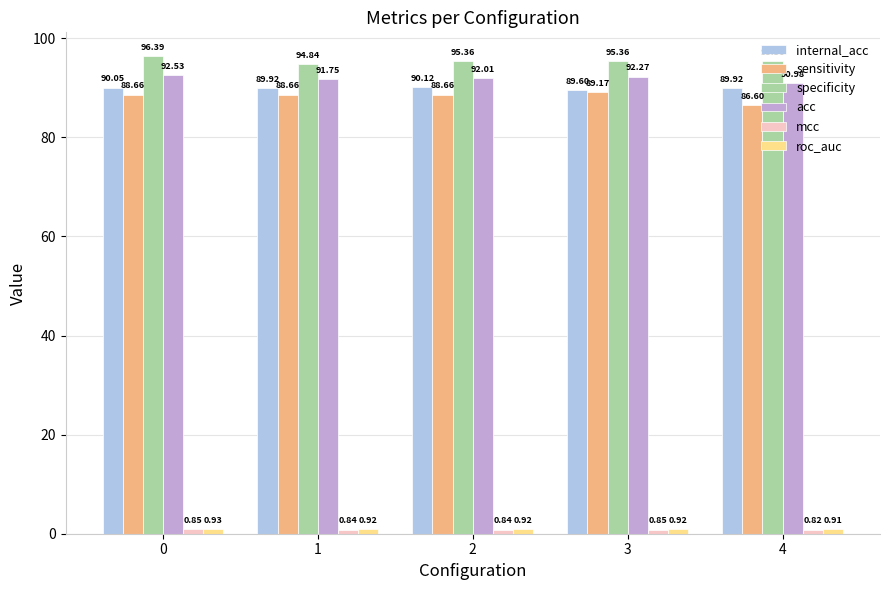

What is the value of the acc bar at the 2nd from the left?

91.8